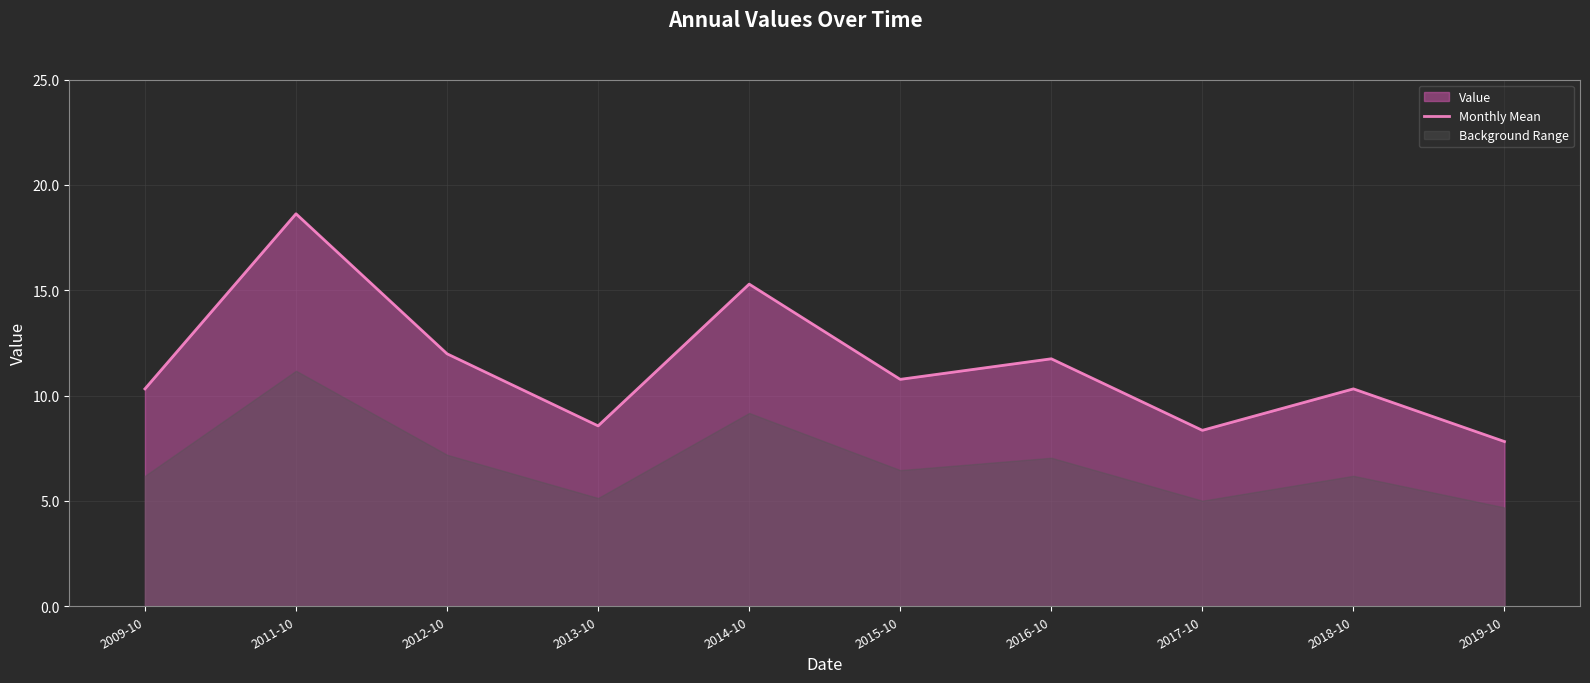

How many values are below 10?

3